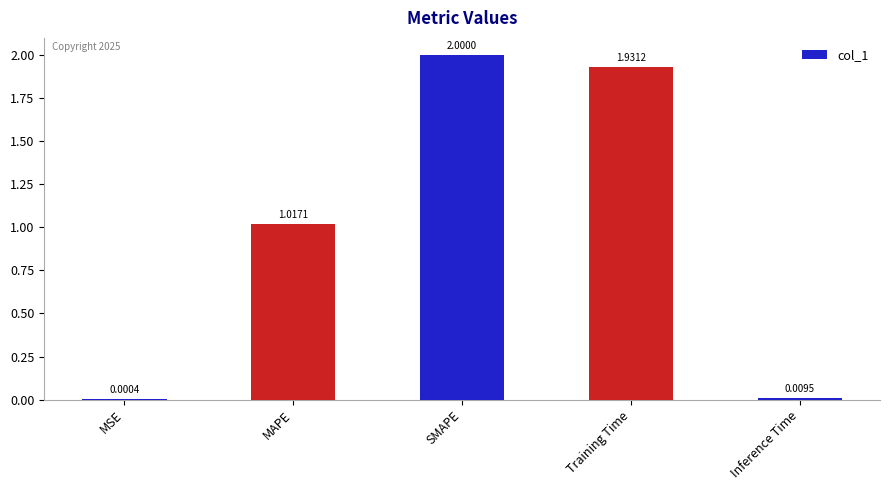

True or false: the data shows 0.9 at SMAPE.

False